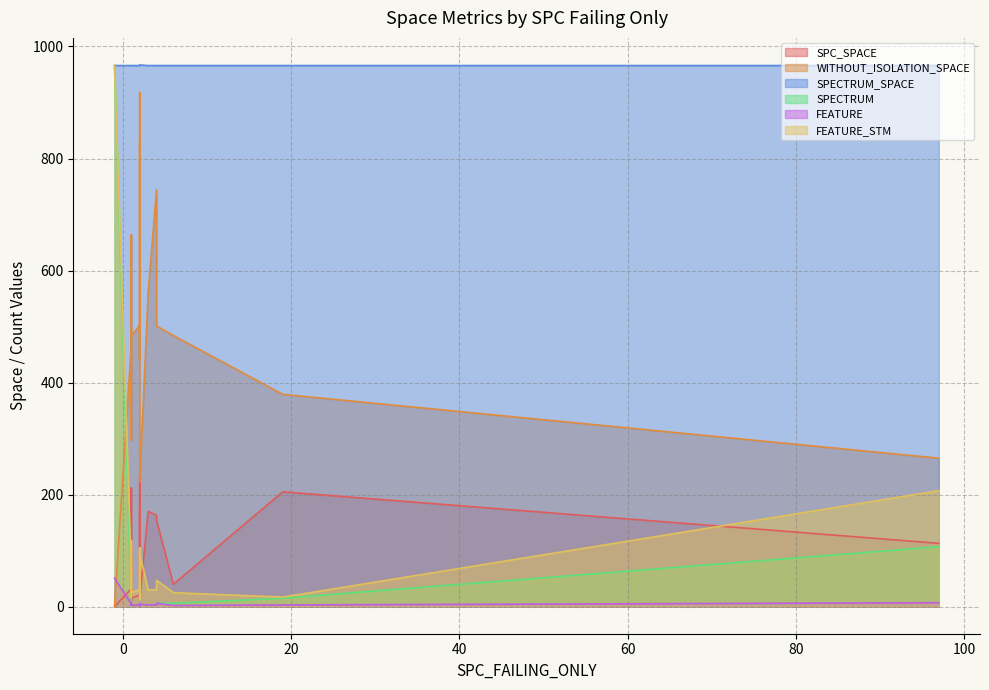

Is it true that FEATURE equals 5 at 19?

False